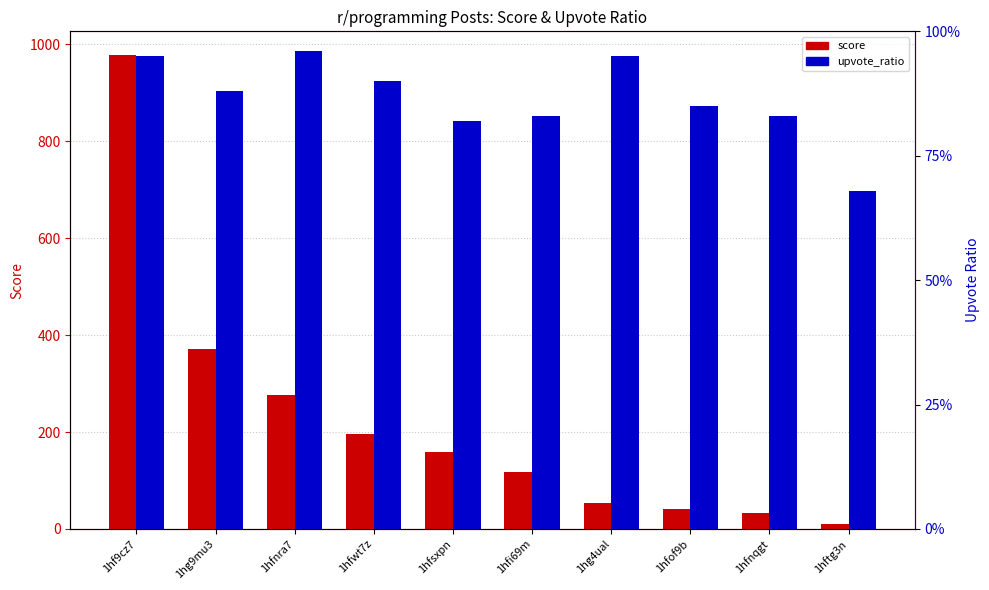

What is the difference between the highest and lowest values at 1hfnqgt?

32.2